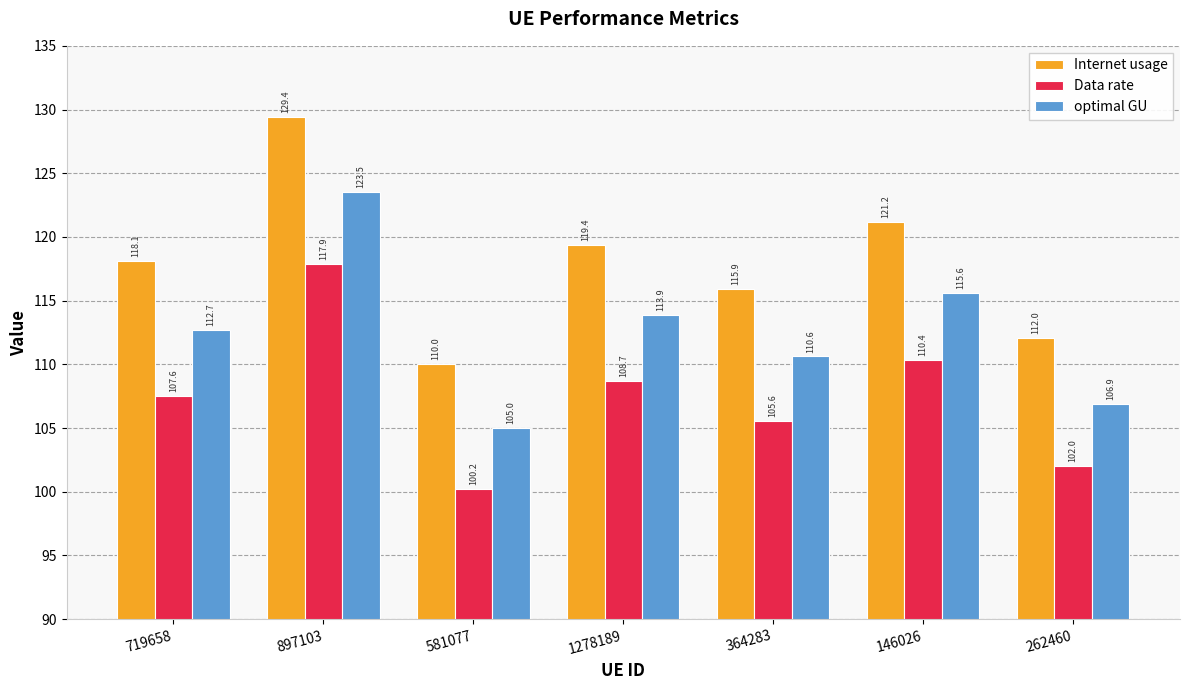

How many values in the optimal GU series are below 112?

3